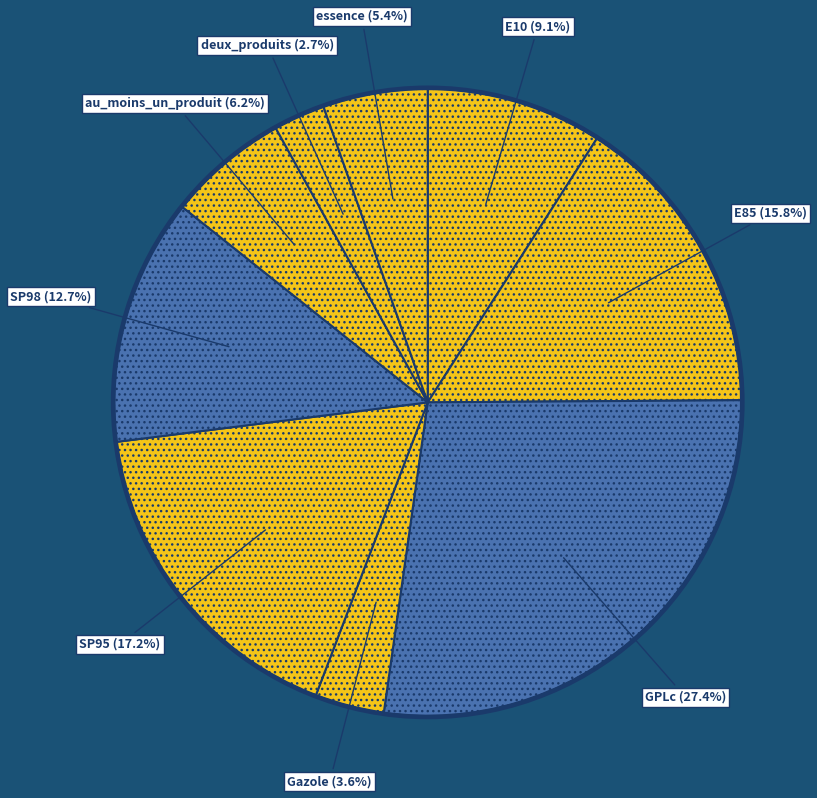

Rank the categories by value from highest to lowest.

GPLc, SP95, E85, SP98, E10, au_moins_un_produit, essence, Gazole, deux_produits